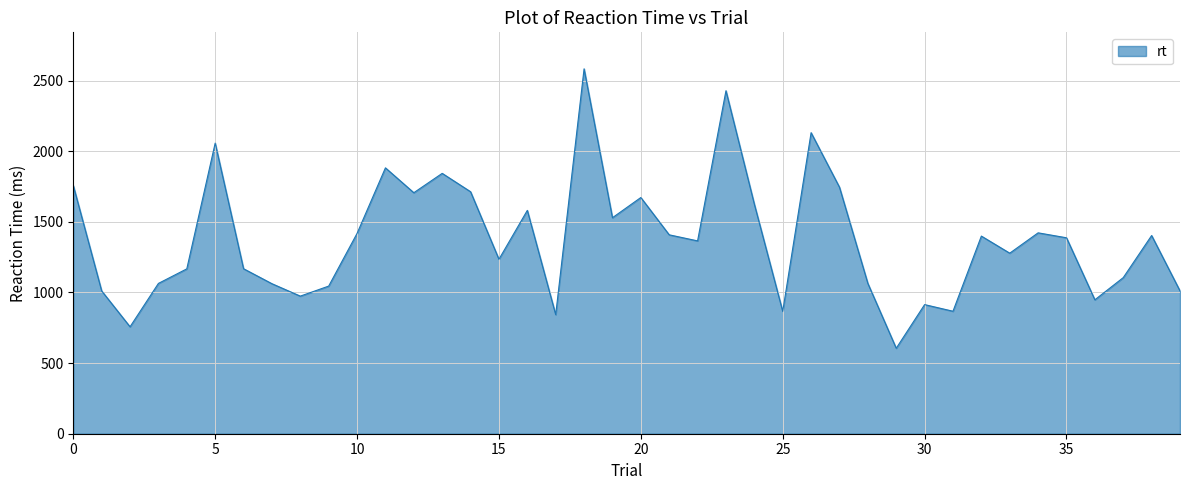

What is the difference between the maximum and minimum values?

1978